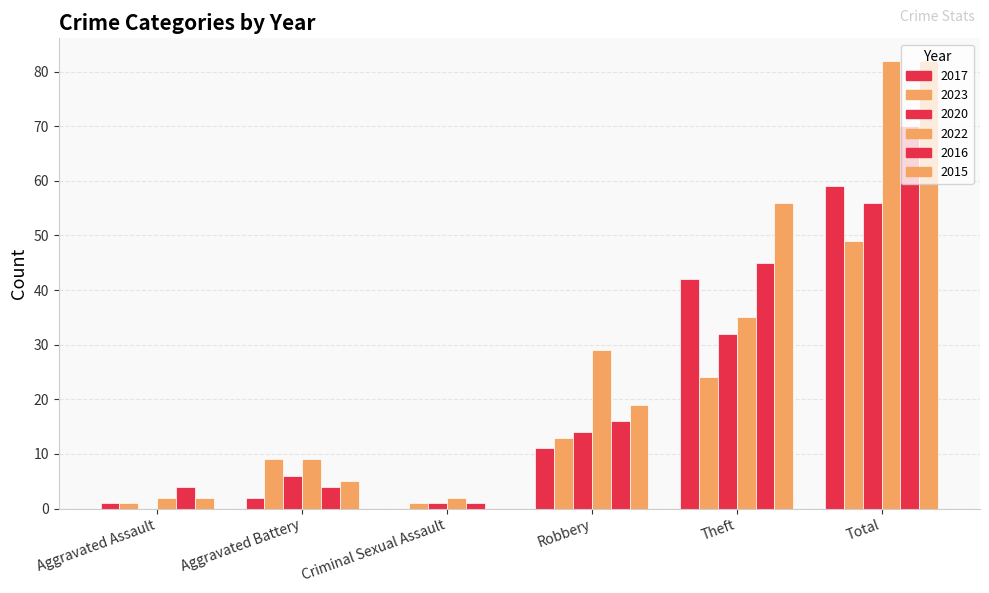

What is the value of the 2015 bar at the 4th from the left?

19